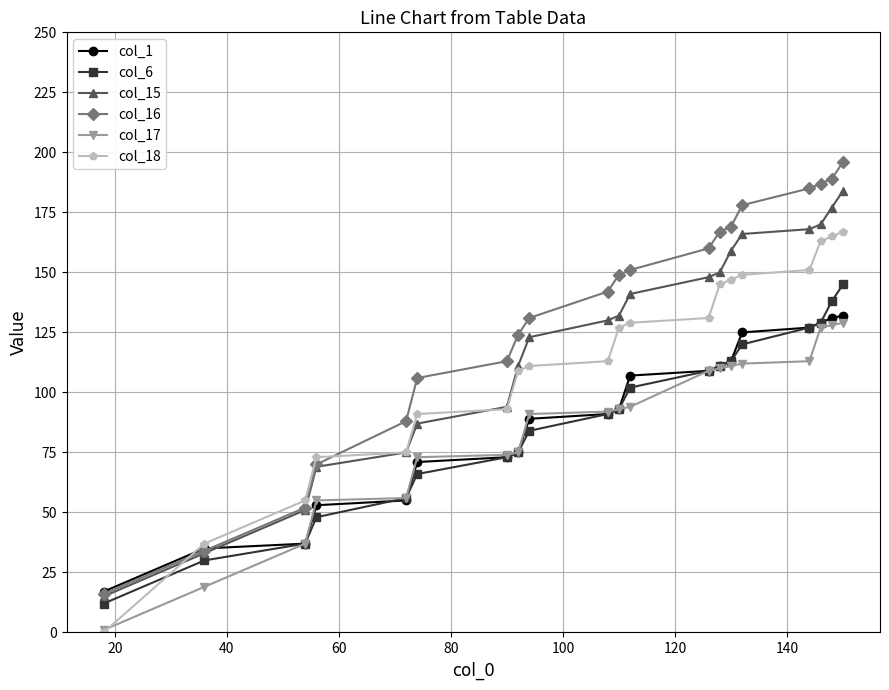

Does the chart have visible grid lines?

Yes